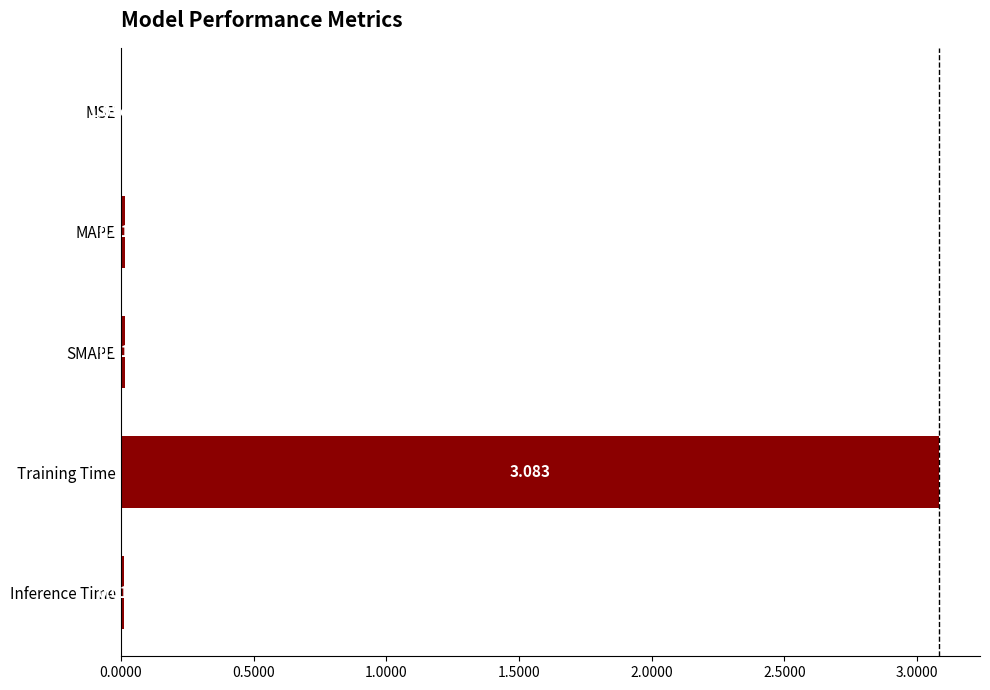

At which category does the chart reach its peak across all series?

Training Time